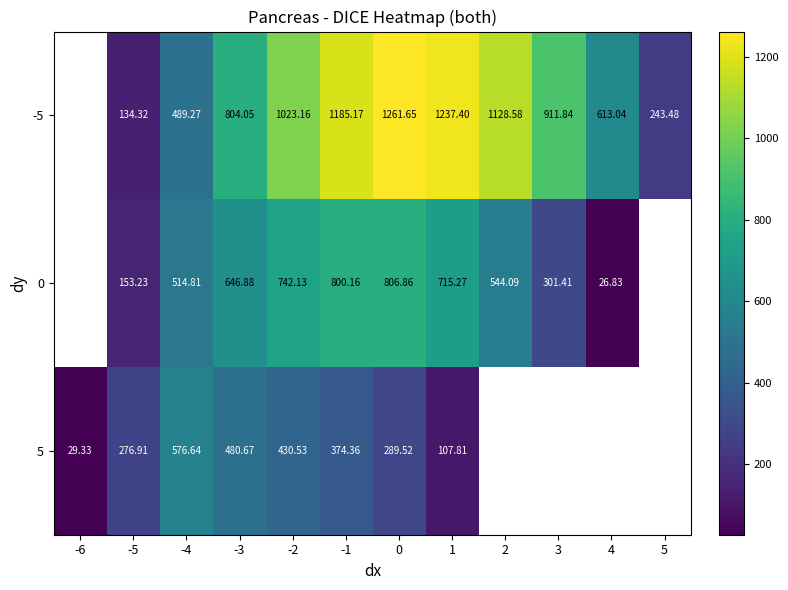

What is the difference between the highest and lowest values at -3?

323.4